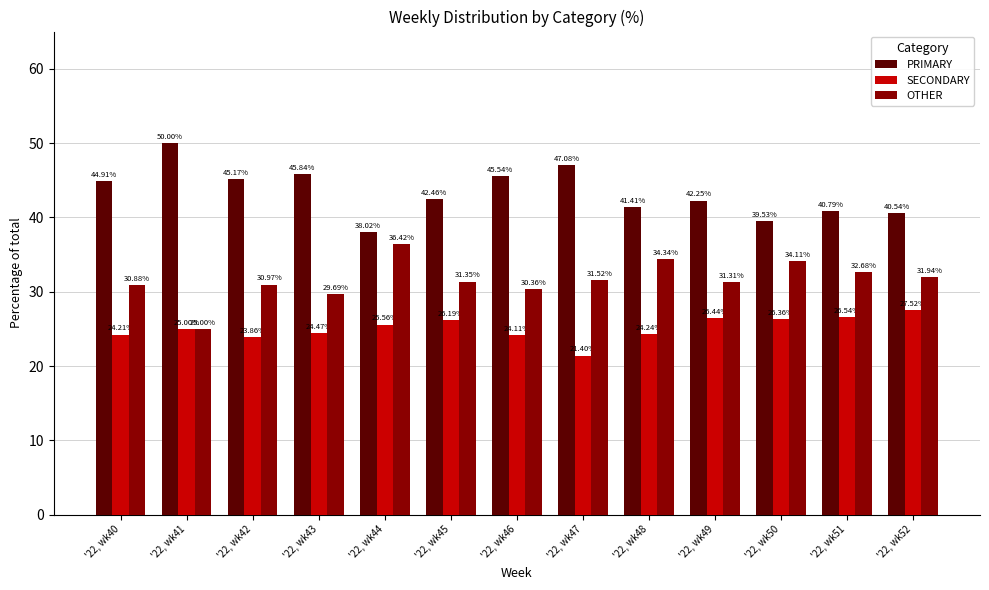

Which series has the largest total across all categories?

PRIMARY